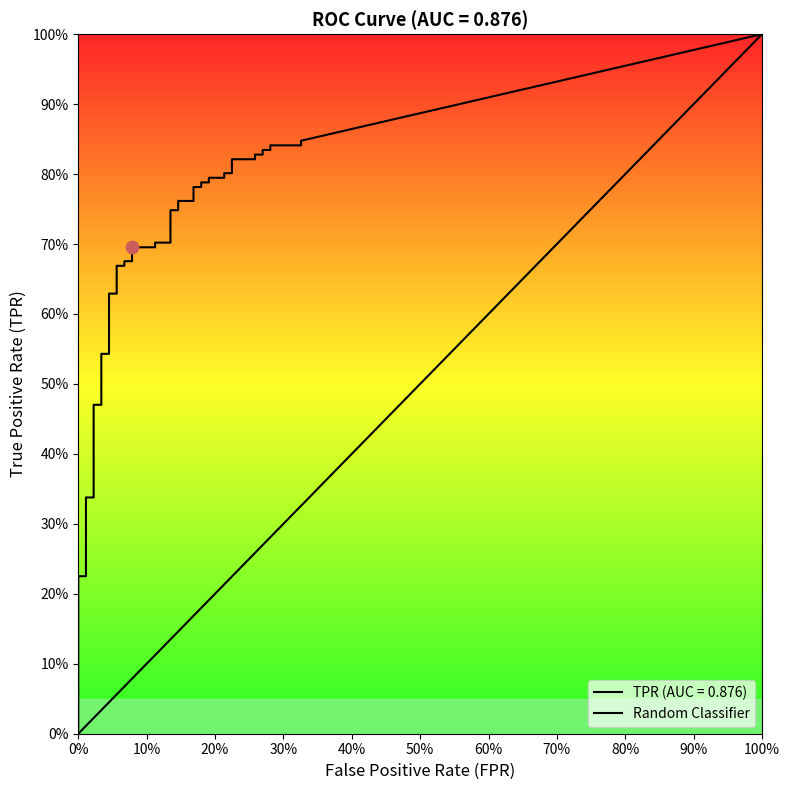

Which series has the largest total across all categories?

tpr